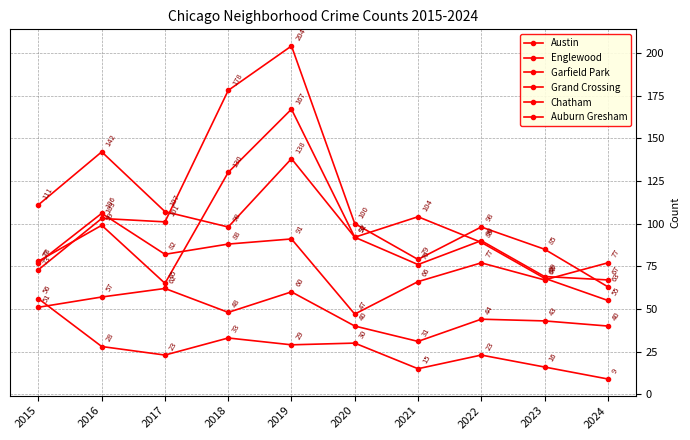

What is the value of the Austin point at the 8th from the left?

89